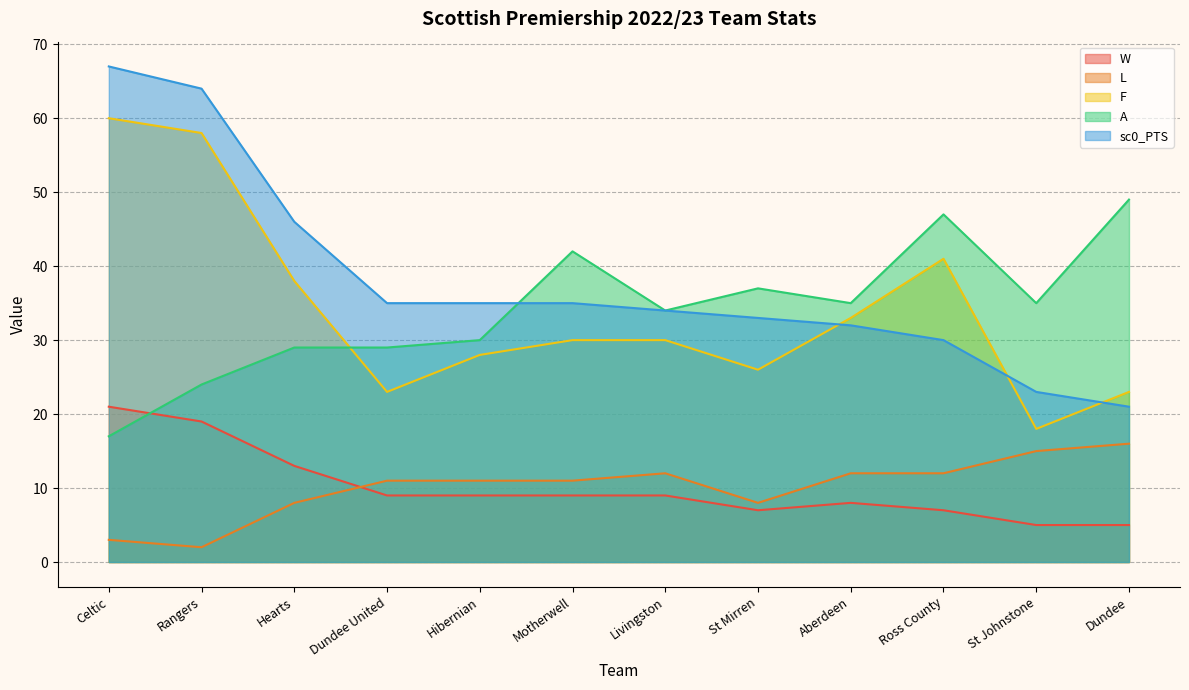

What is the value of the W point at the 9th from the left?

8